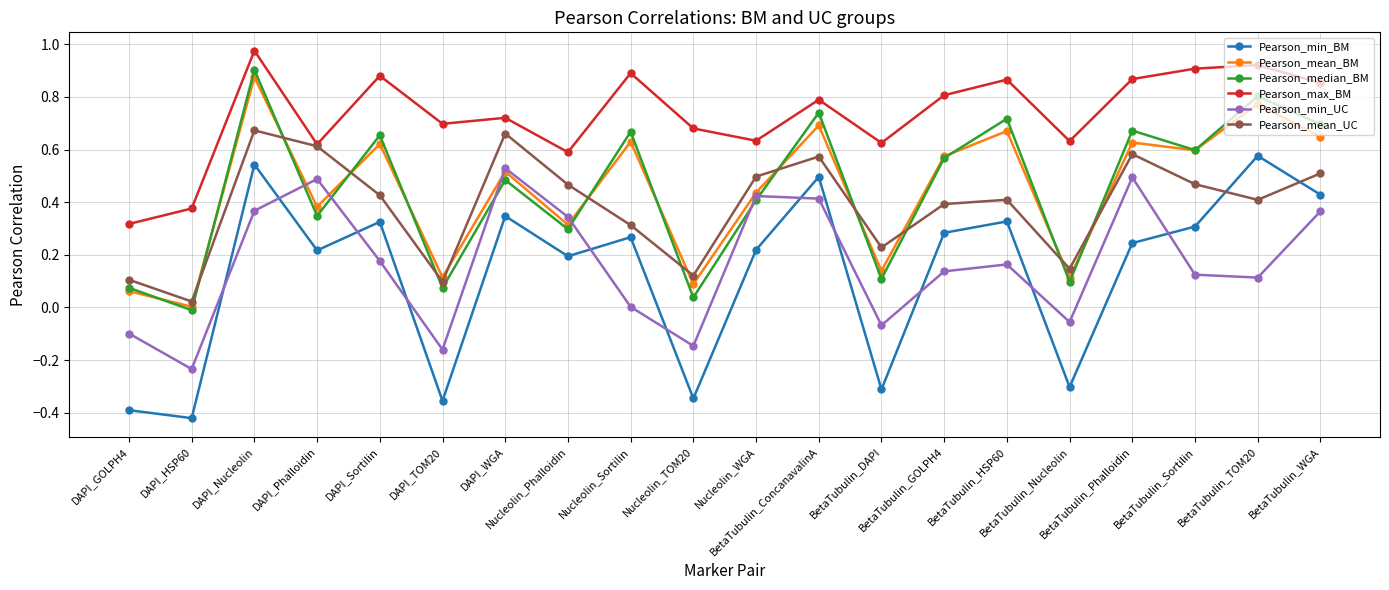

Which series has the largest range (max minus min)?

Pearson_min_BM